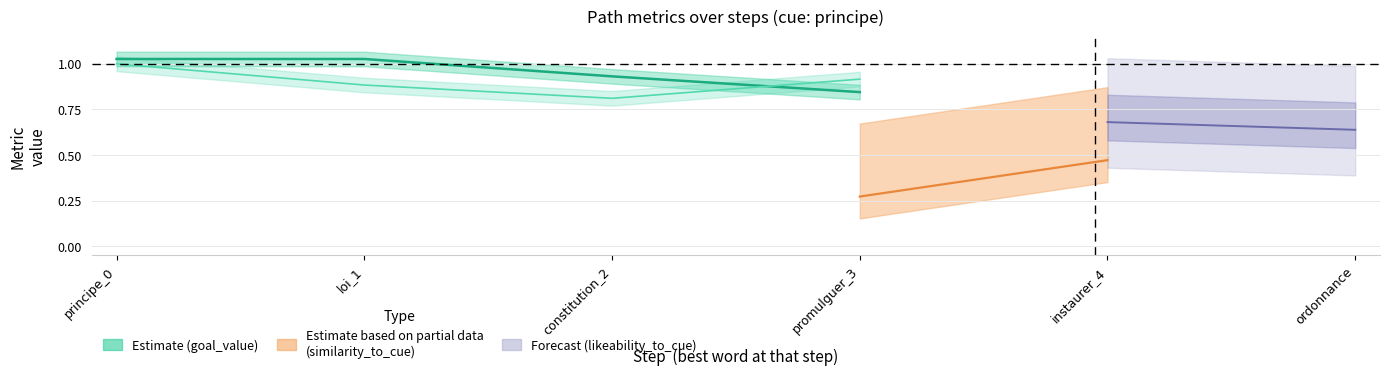

True or false: similarity_to_cue and adequacy_to_cue intersect in this chart.

False